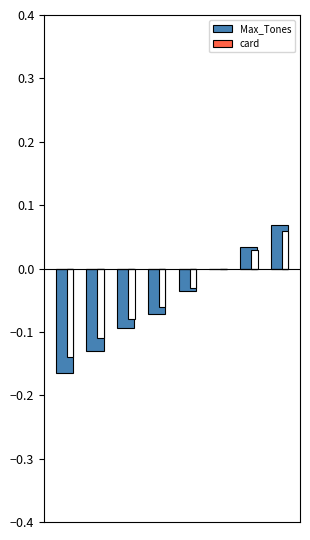

How many data points does each series have?

8